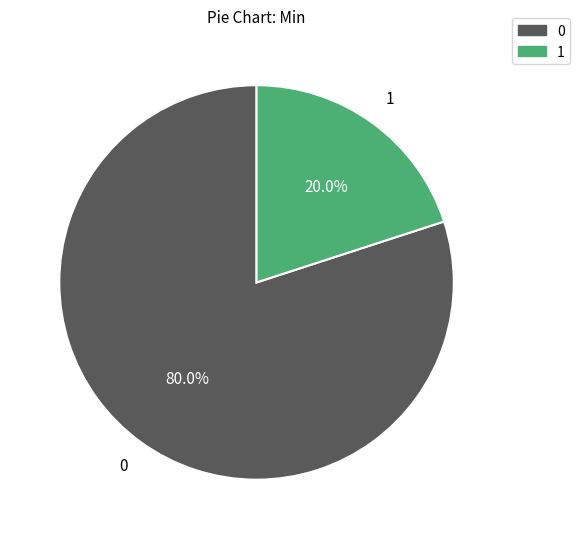

Is there a majority slice in this chart?

Yes